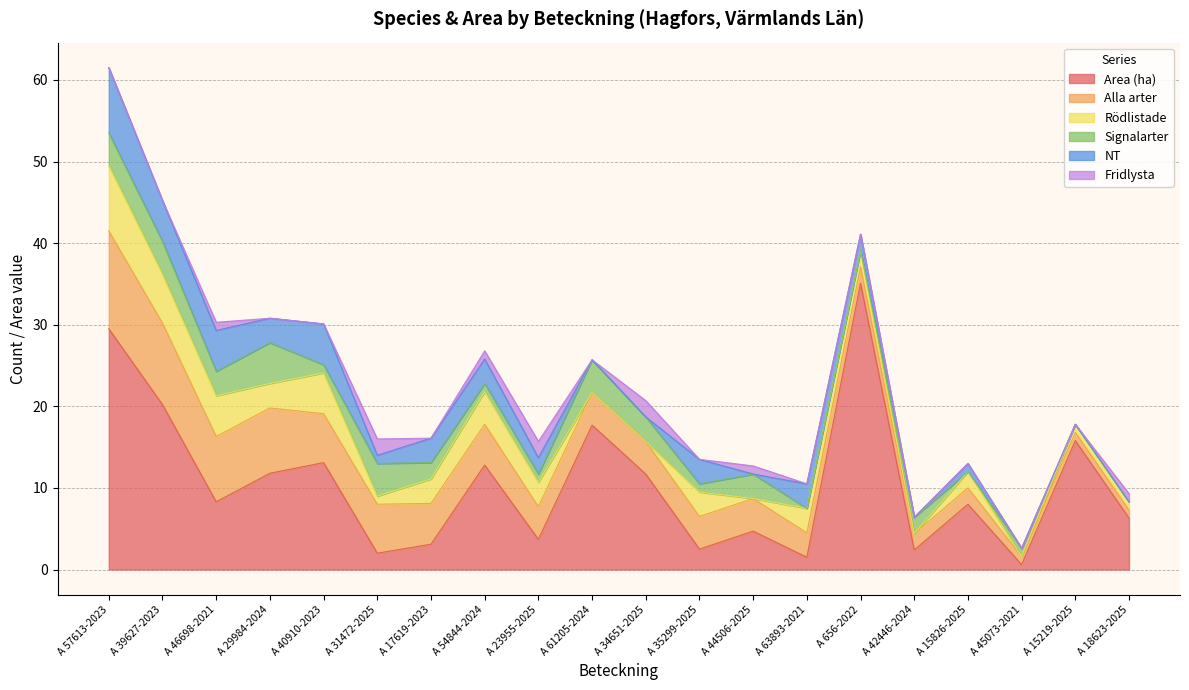

What is the difference between the maximum and minimum values in the NT series?

8.0